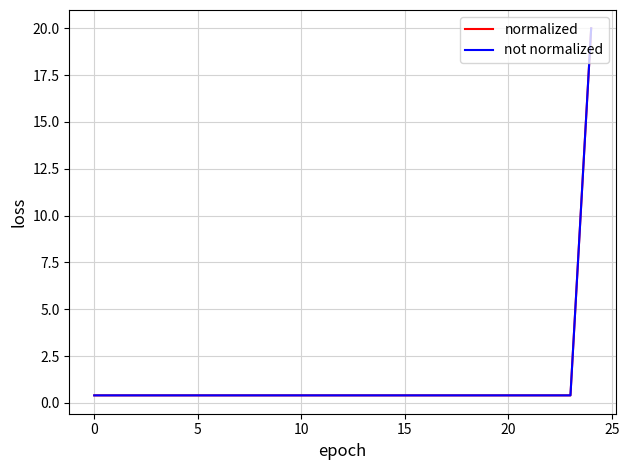

What is the maximum value for not normalized?

20.0